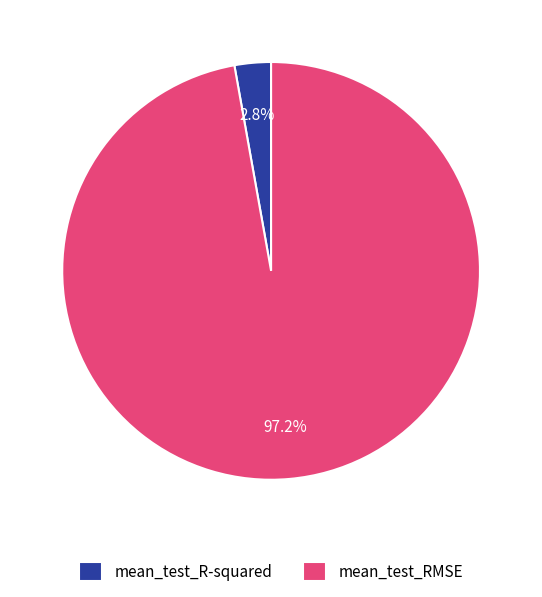

To the nearest percent, what is the combined percentage of mean_test_RMSE and mean_test_R-squared?

100%